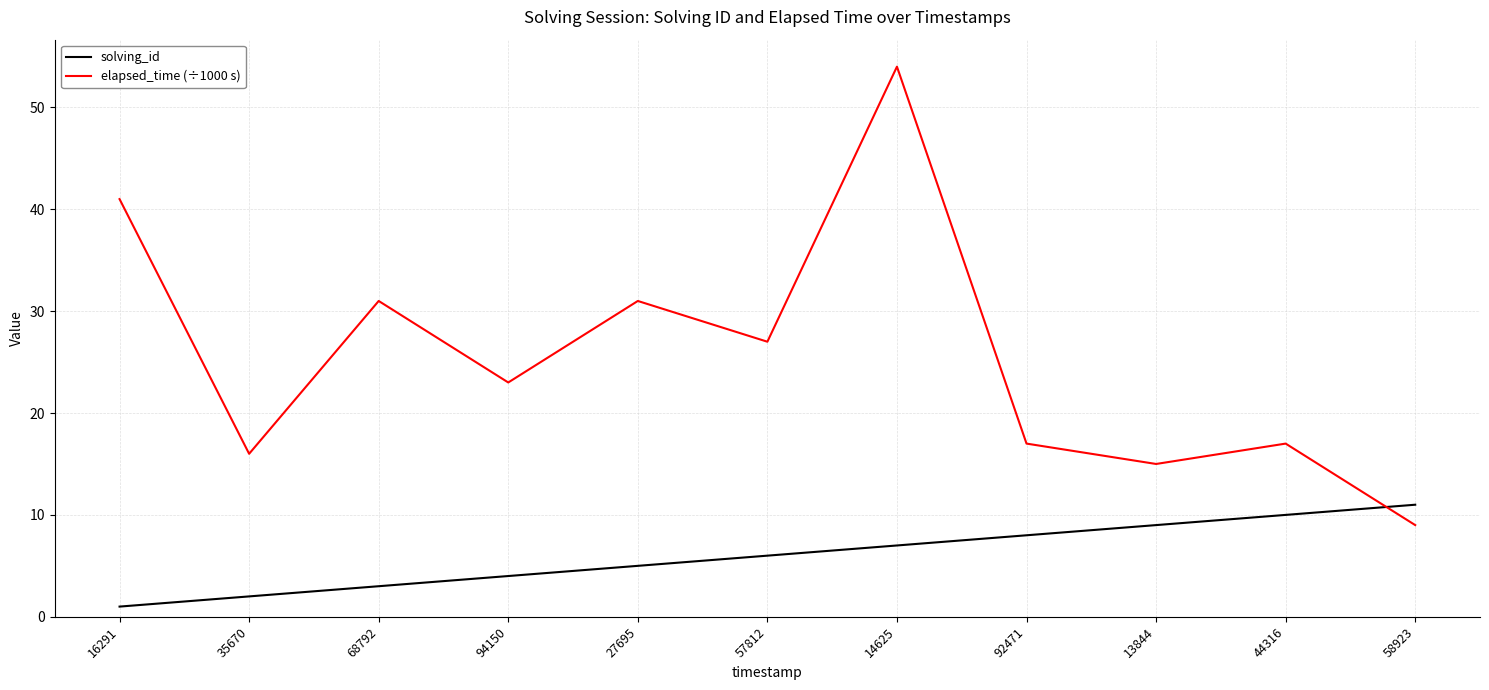

What position from the right is 92471?

4